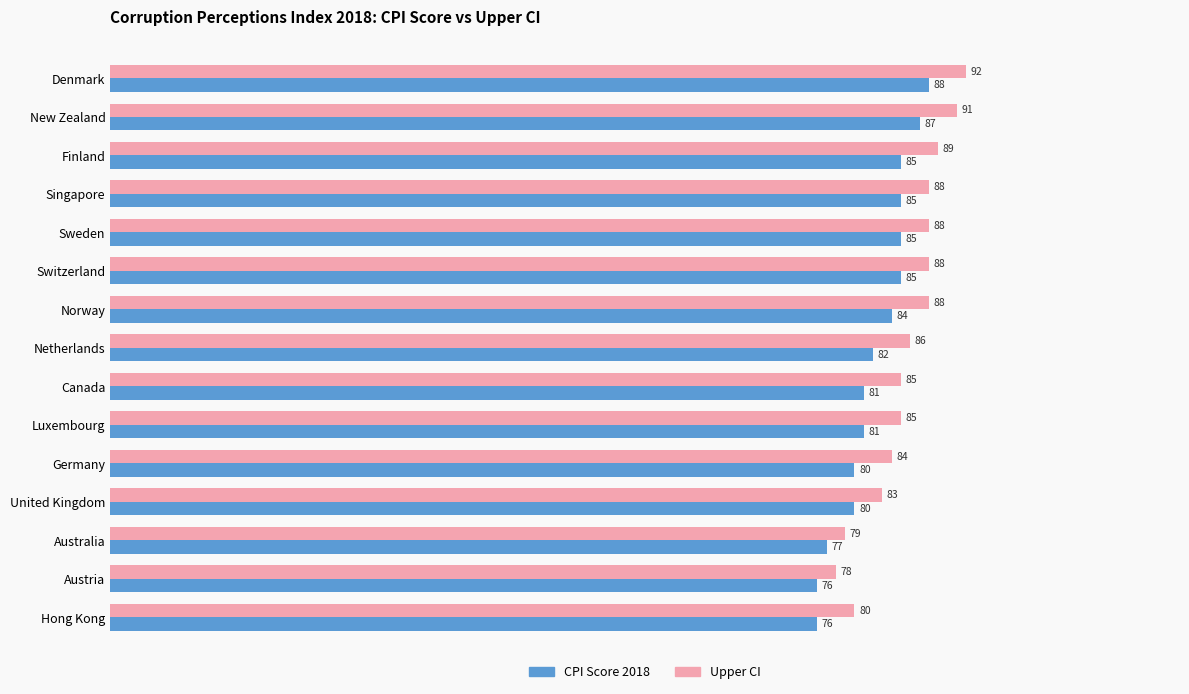

What is the highest value of the Upper CI series?

92